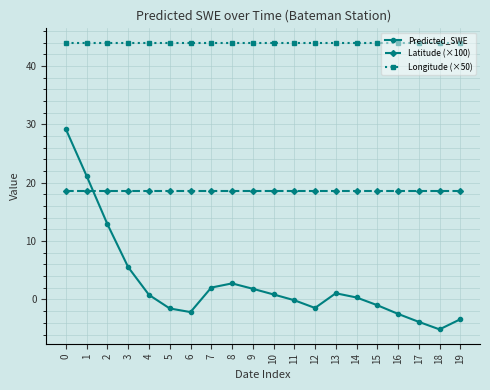

What is the difference between the highest and lowest values at 2?

31.1